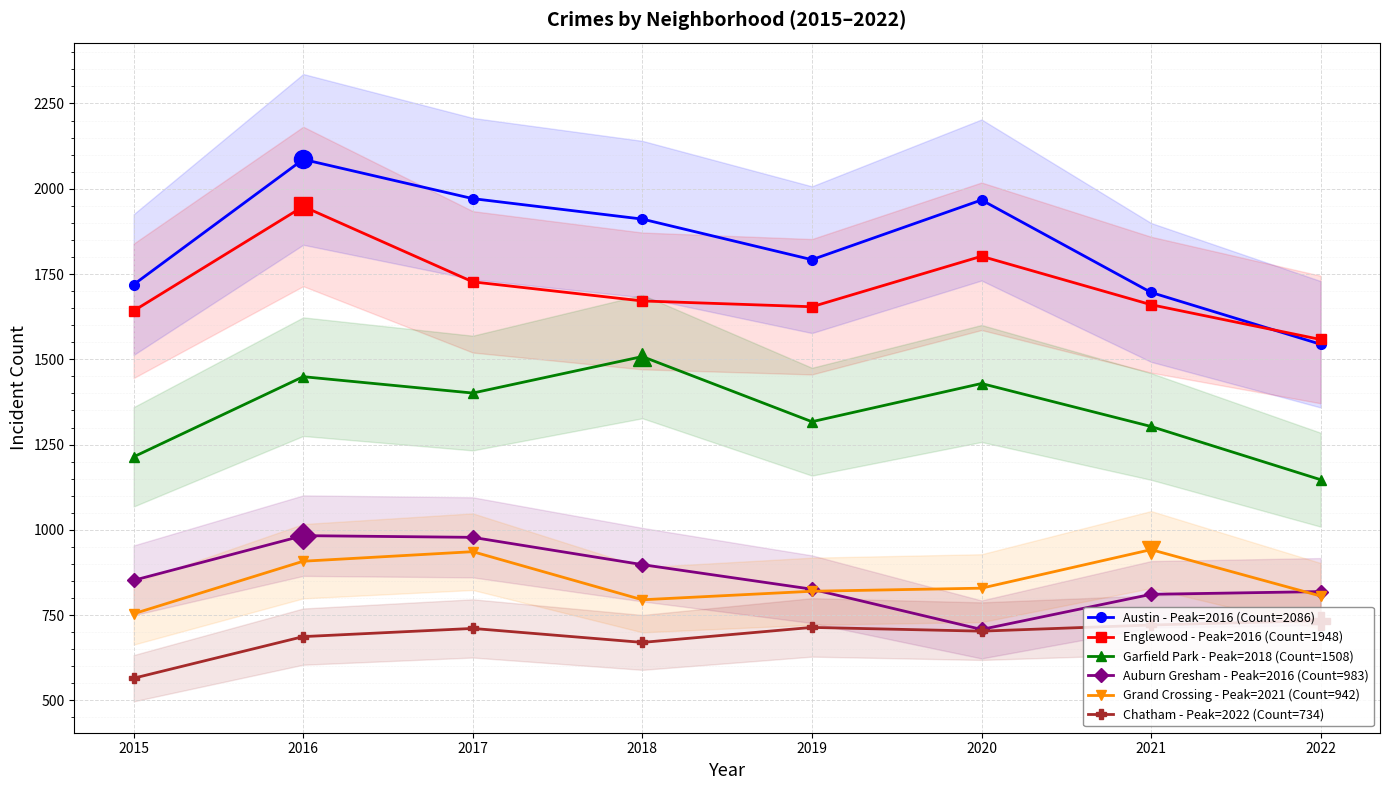

Rank the series by their maximum value, from lowest to highest.

Chatham - Peak=2022 (Count=734), Grand Crossing - Peak=2021 (Count=942), Auburn Gresham - Peak=2016 (Count=983), Garfield Park - Peak=2018 (Count=1508), Englewood - Peak=2016 (Count=1948), Austin - Peak=2016 (Count=2086)